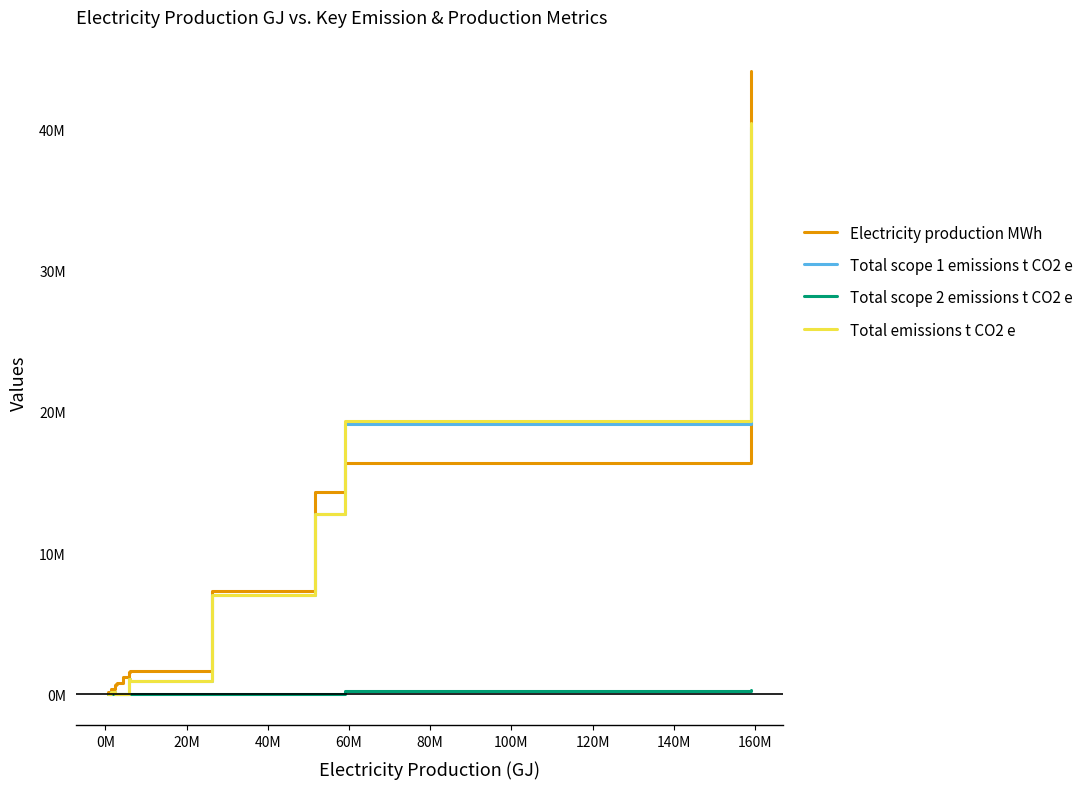

Does the chart have visible grid lines?

No